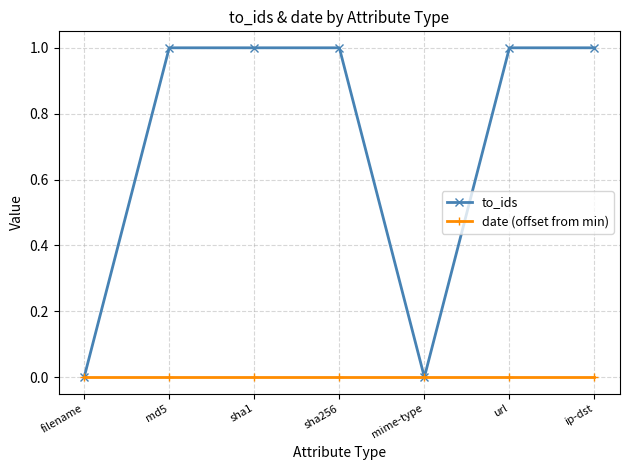

Which series has the widest spread of values?

to_ids